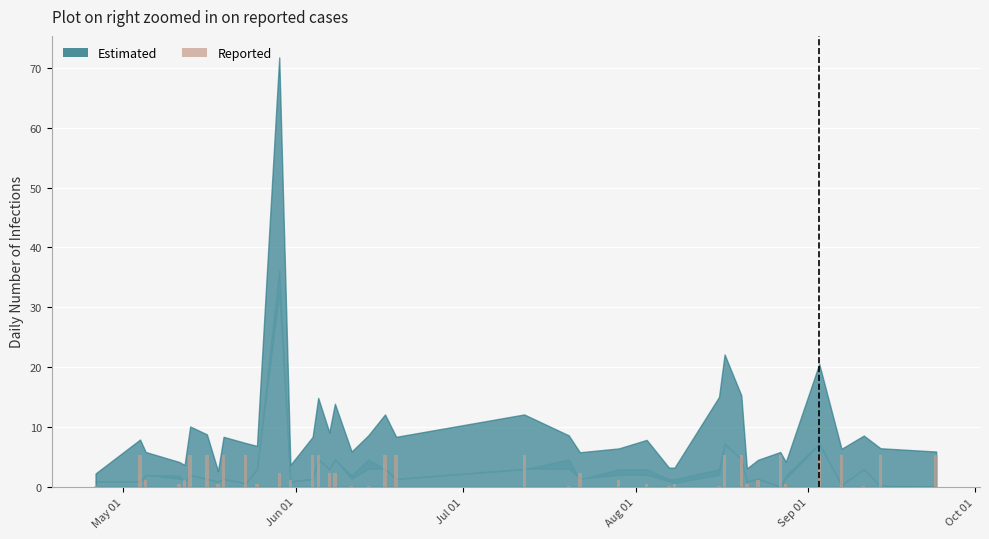

What is the maximum value shown in the chart?

5.3